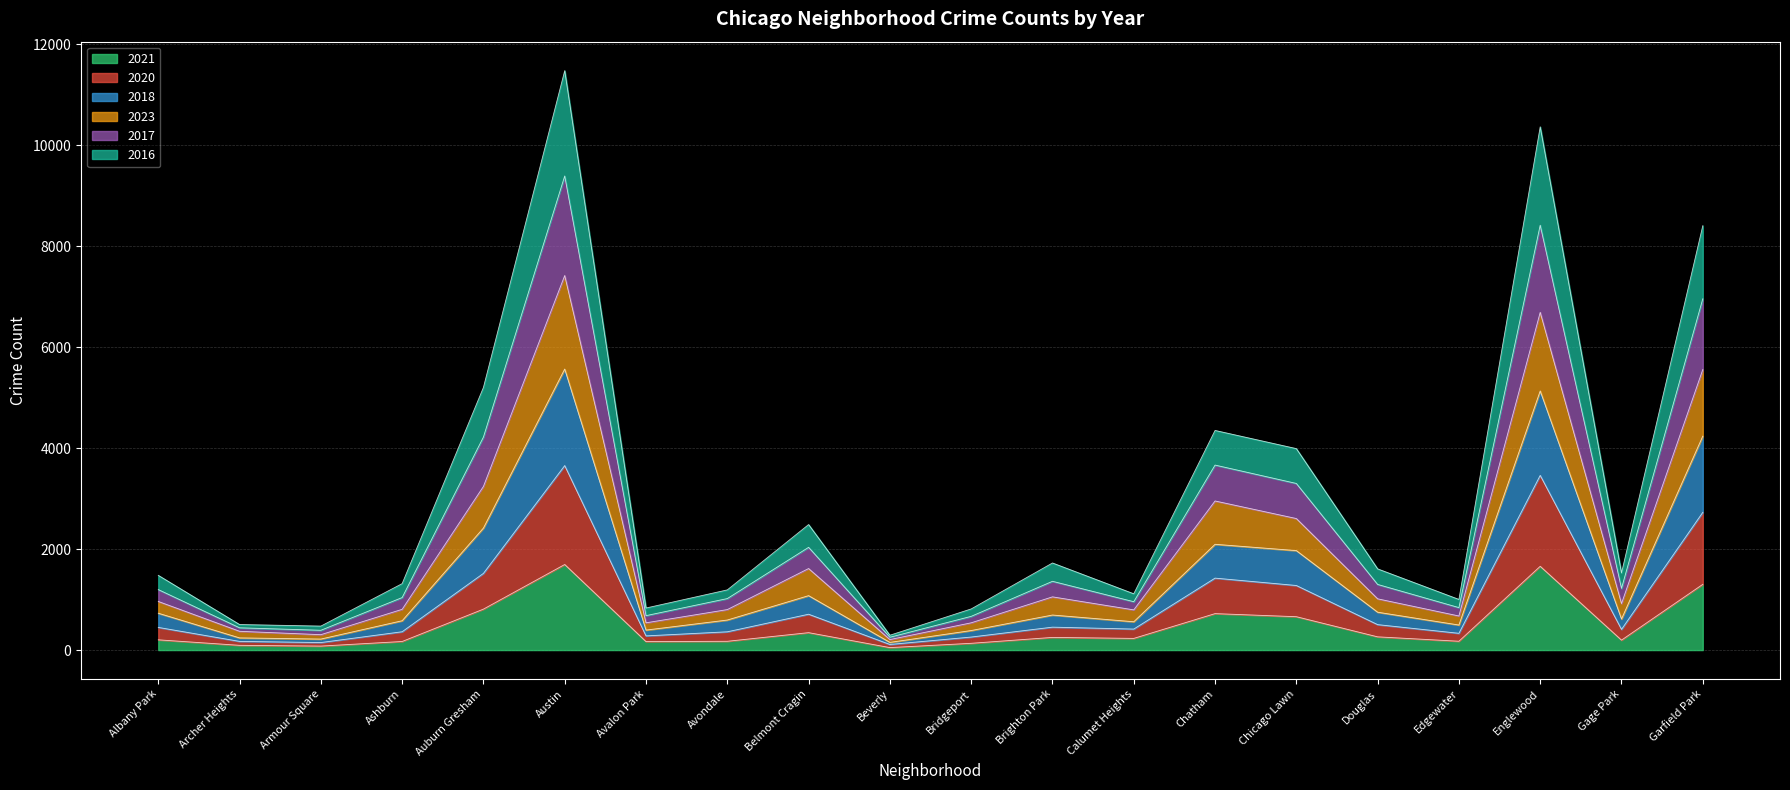

True or false: 2021 and 2016 intersect in this chart.

False